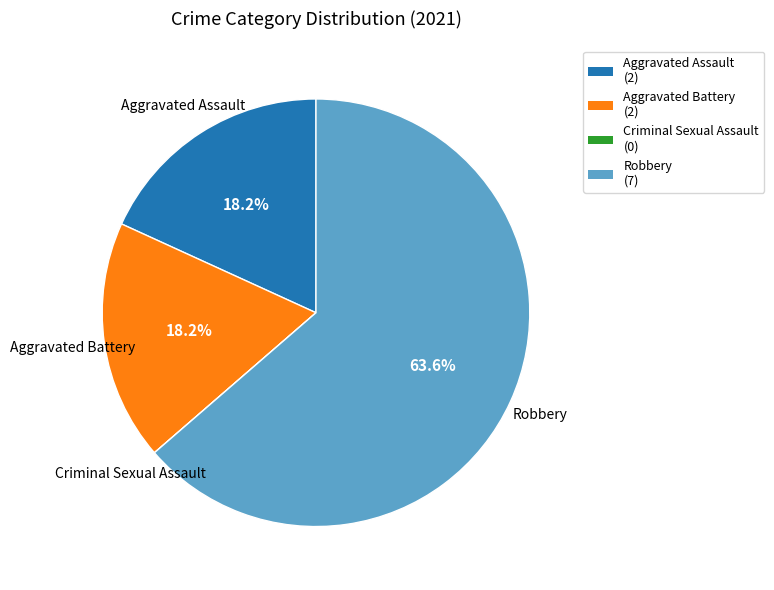

Is there a majority slice in this chart?

Yes